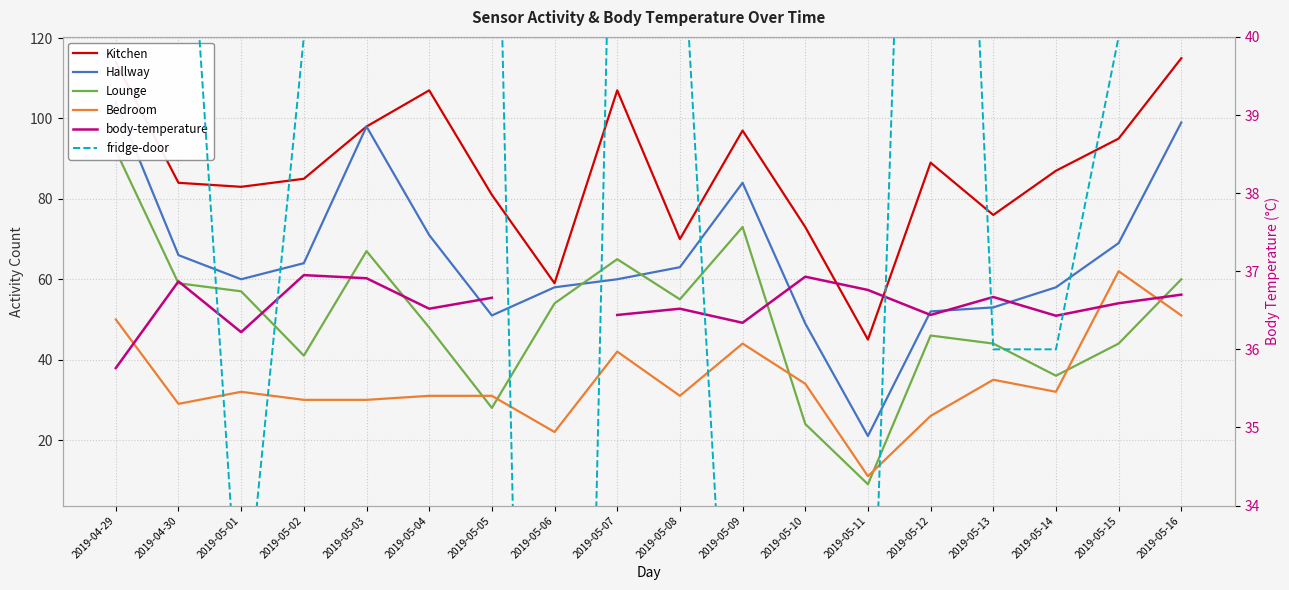

At which category does Lounge reach its first local peak?

2019-05-03